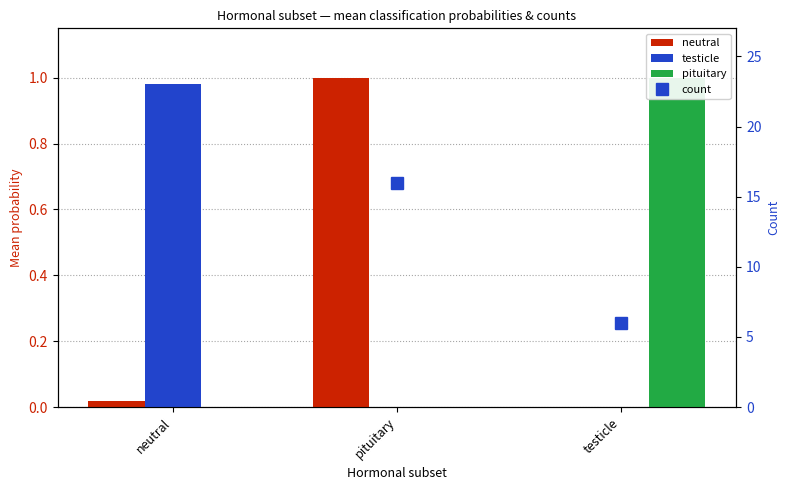

What is the spread (max minus min) of values at testicle?

6.0